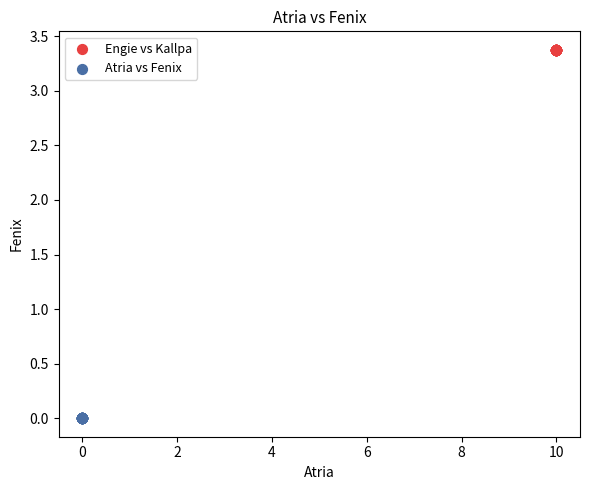

What are all the series names shown in the legend?

Engie vs Kallpa, Atria vs Fenix